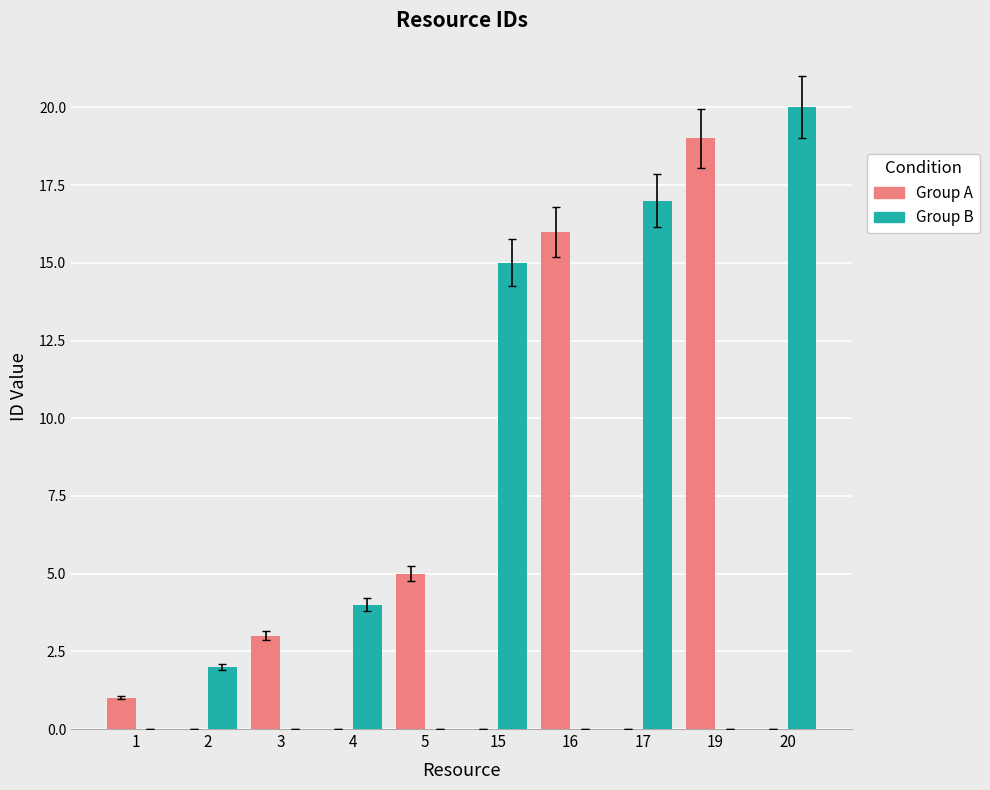

How many categories are shown in the chart?

10